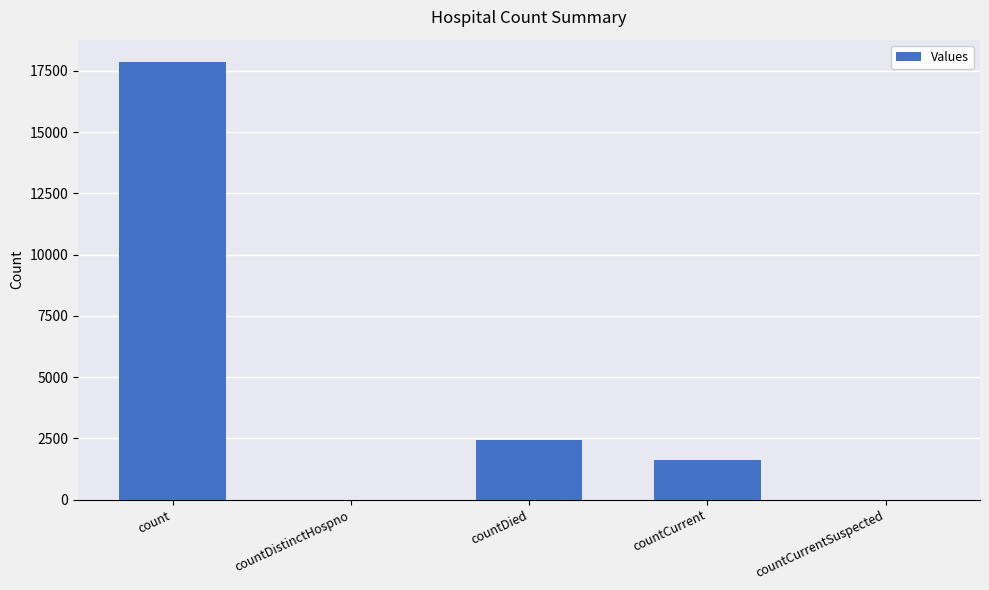

The value at countDied is 2433. True or false?

True